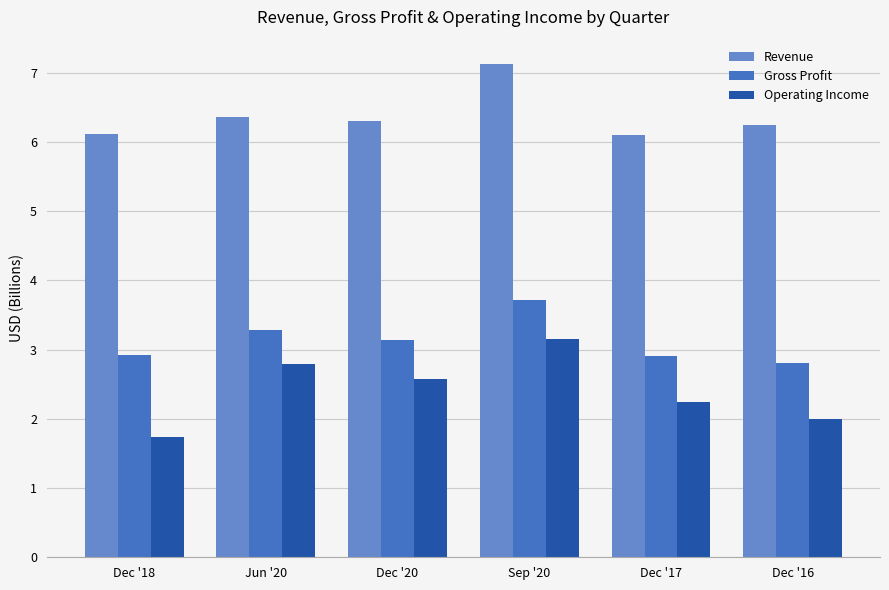

What is the label of the 5th bar from the right?

Jun '20